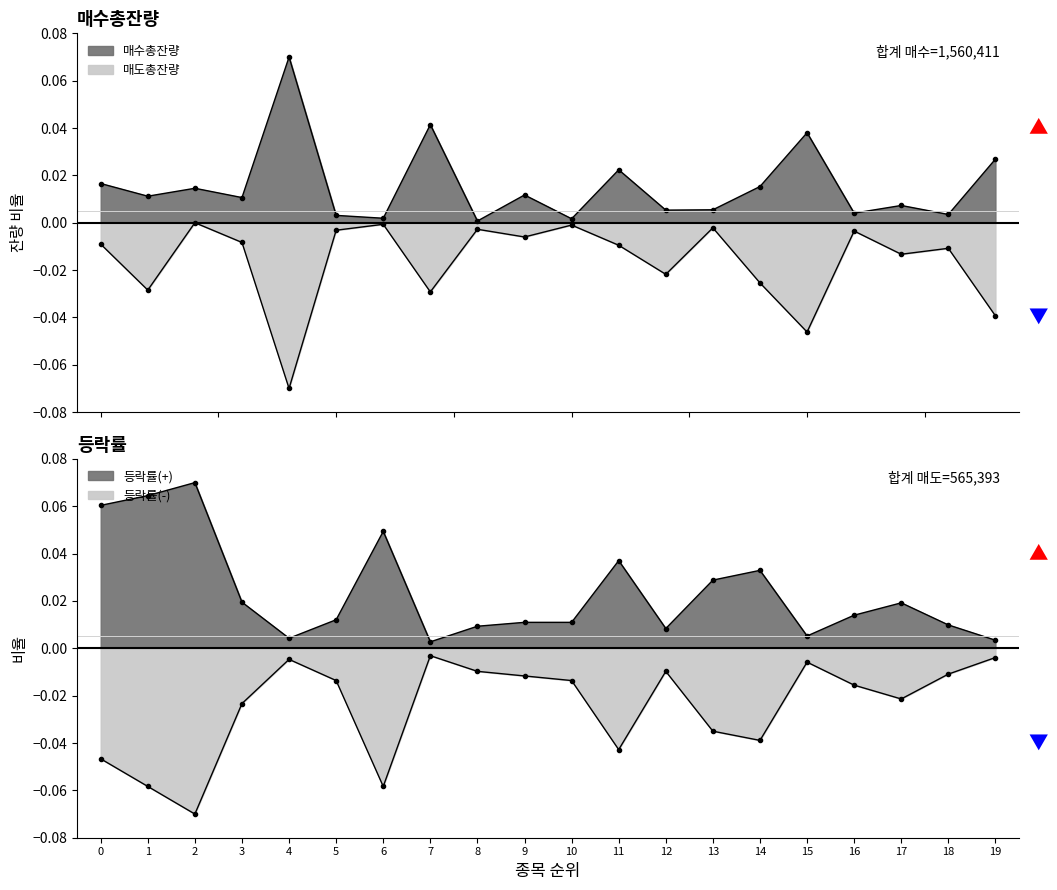

What is the difference between the second highest and second lowest values in the 등락률_neg series?

0.1